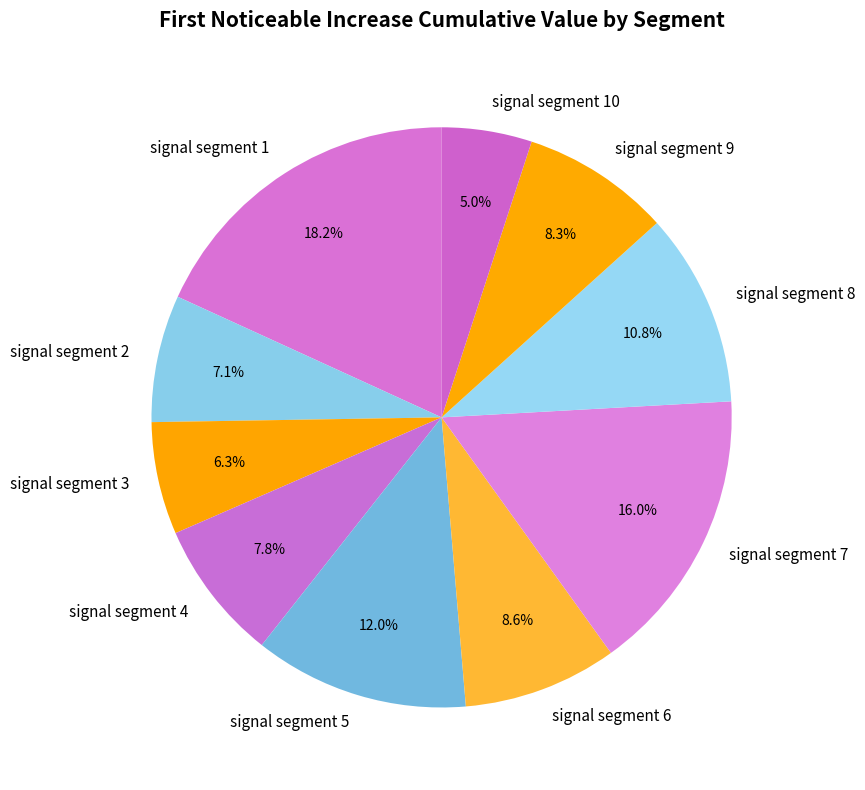

To the nearest percent, what is the difference between the signal segment 1 and signal segment 4 slice percentages?

10%